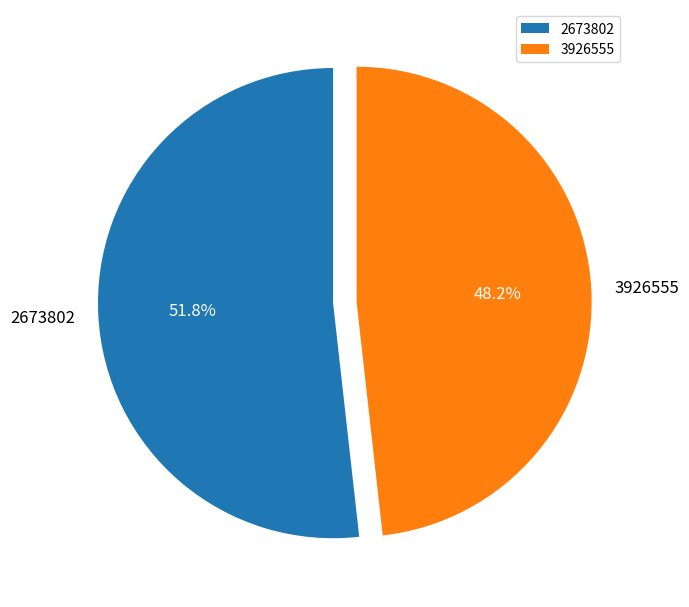

Which category accounts for the majority?

2673802